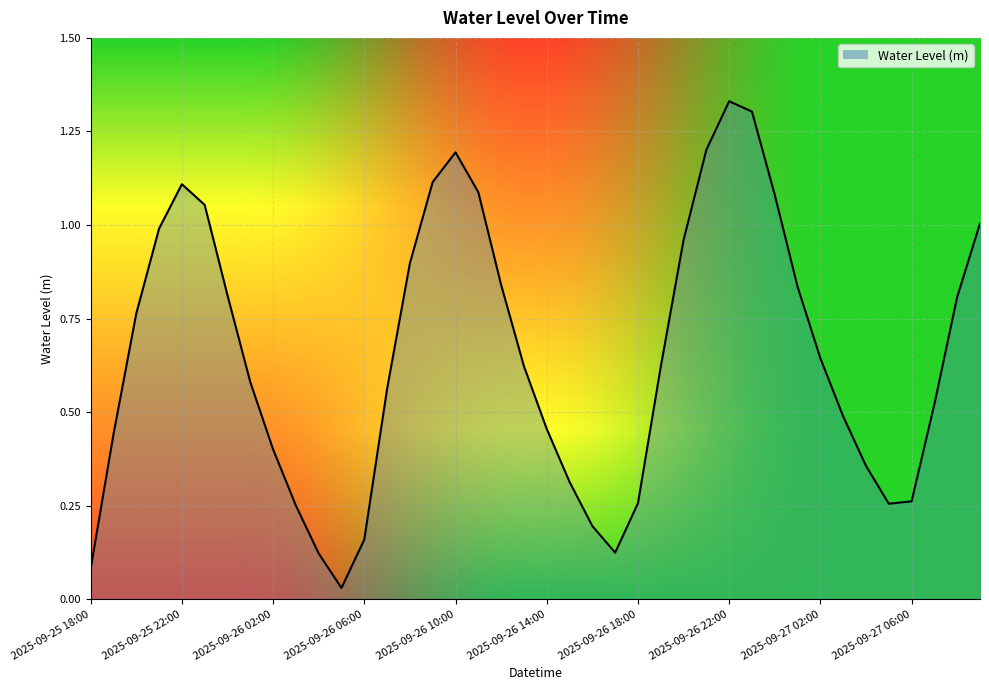

How many lines are shown in the chart?

1